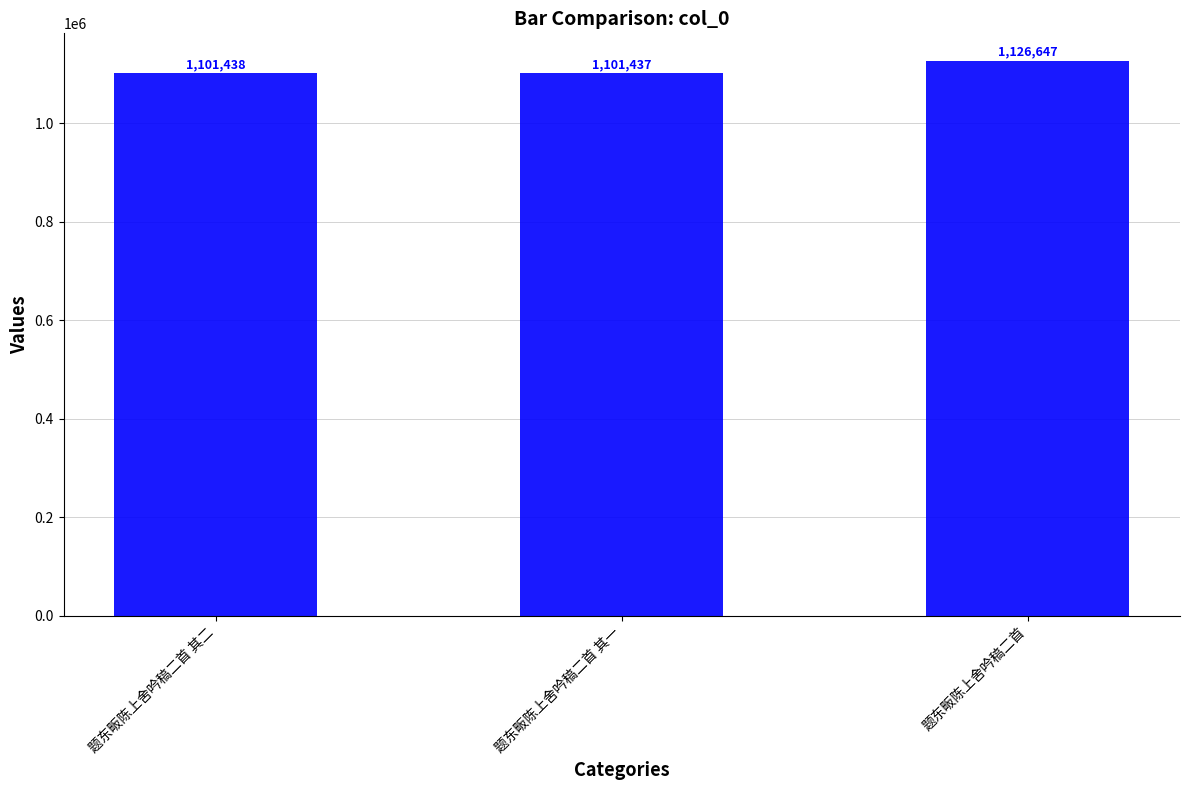

True or false: the data shows 1101438 at 题东畈陈上舍吟稿二首 其二.

True